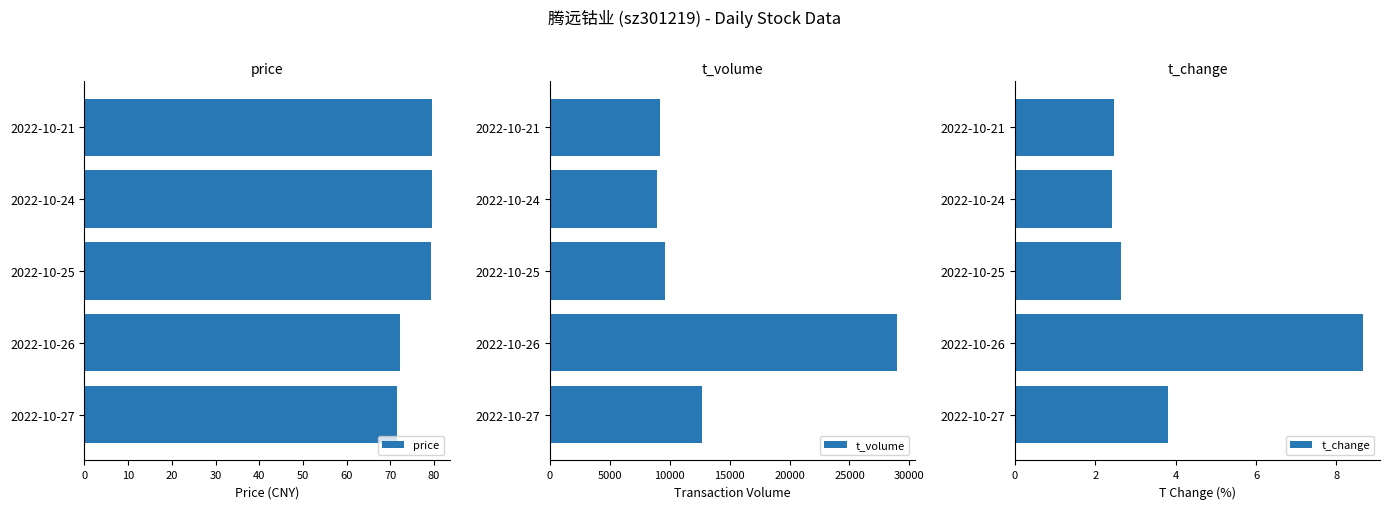

The price series shows 79.4 at 2022-10-25. True or false?

True